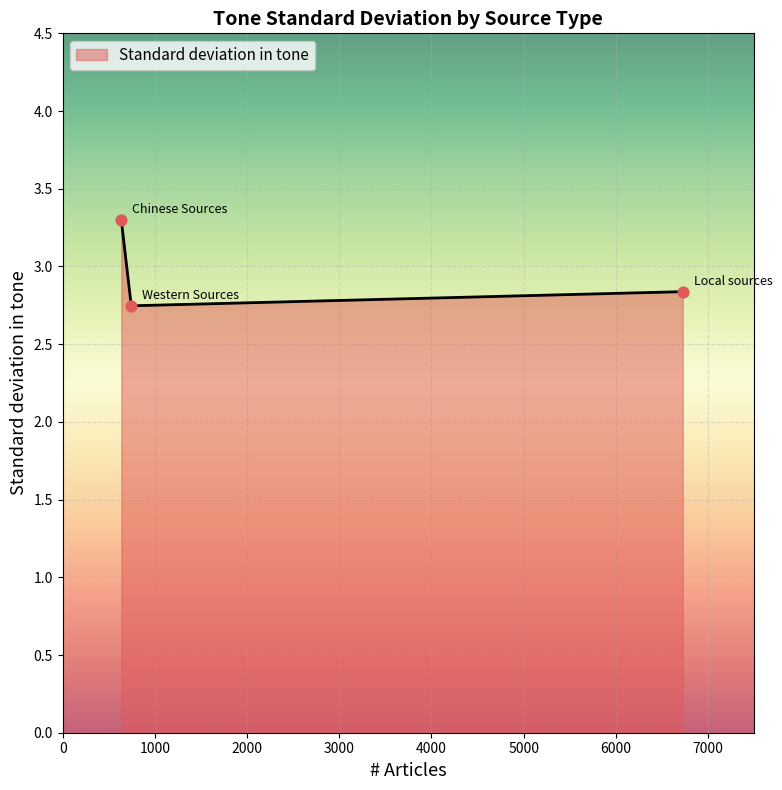

What is the greatest value displayed?

3.3